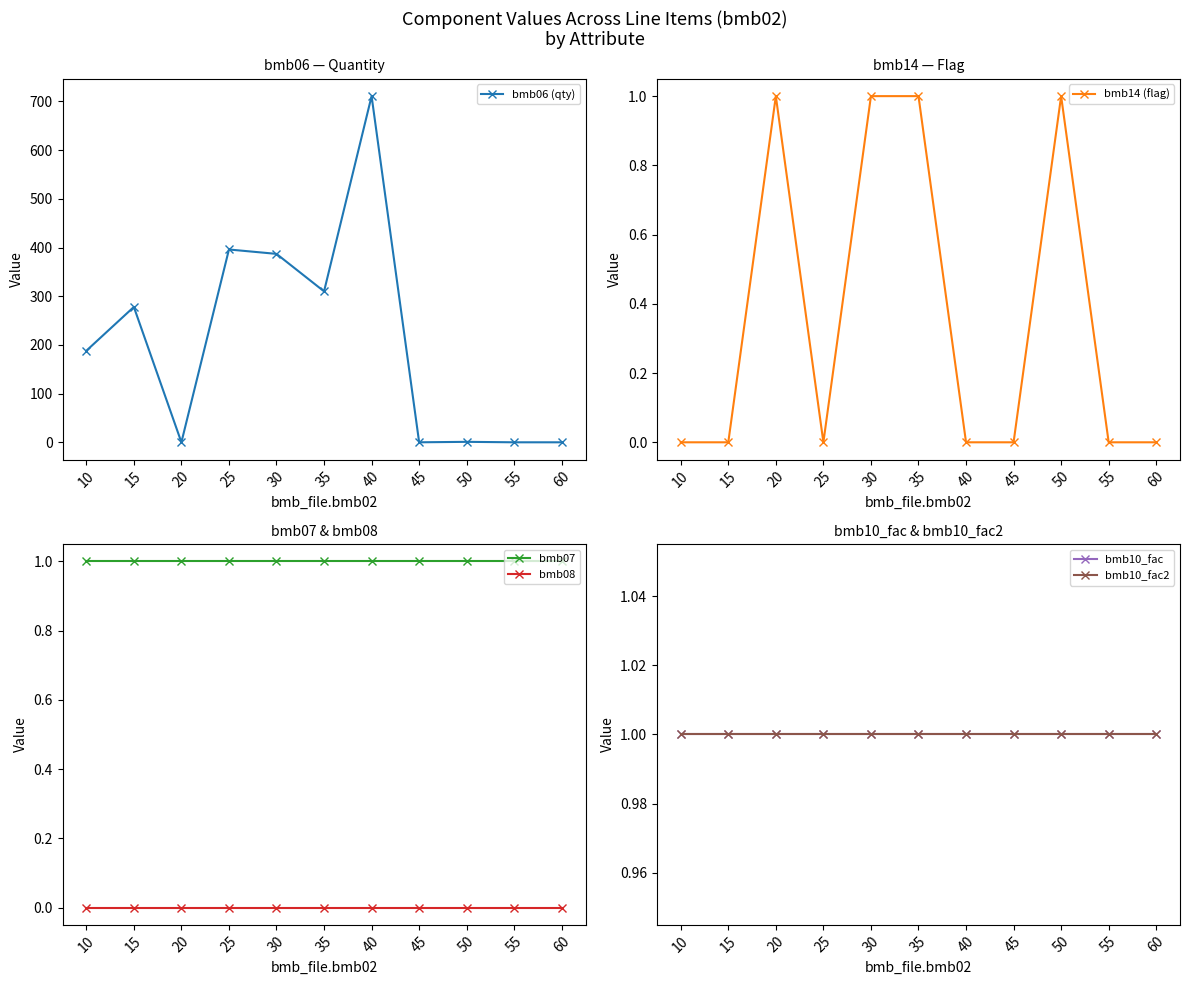

What is the difference between the highest and lowest values at 60?

1.0